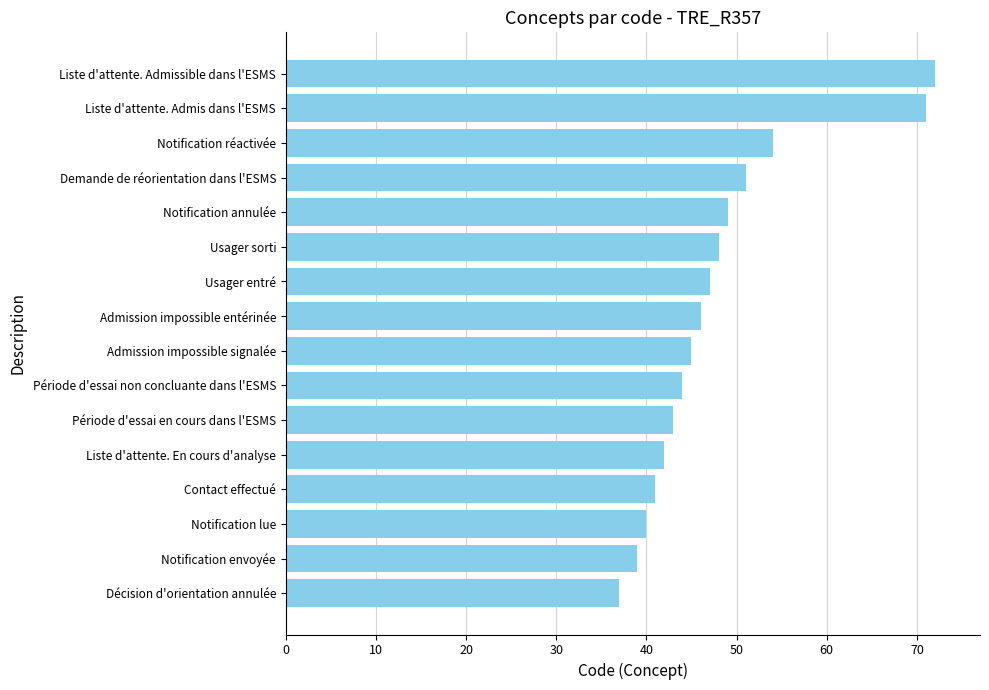

What is the ratio of the value at Décision d'orientation annulée to the value at Usager sorti?

0.8